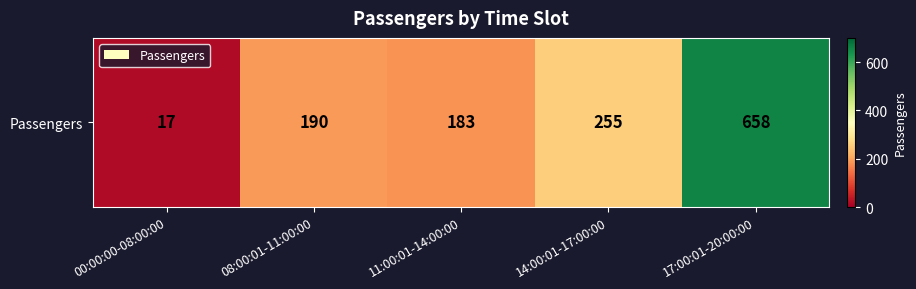

How many values are below 190?

2